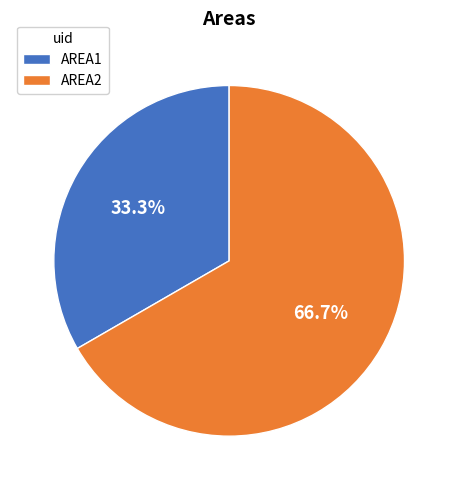

Which category has the biggest portion of the pie?

AREA2